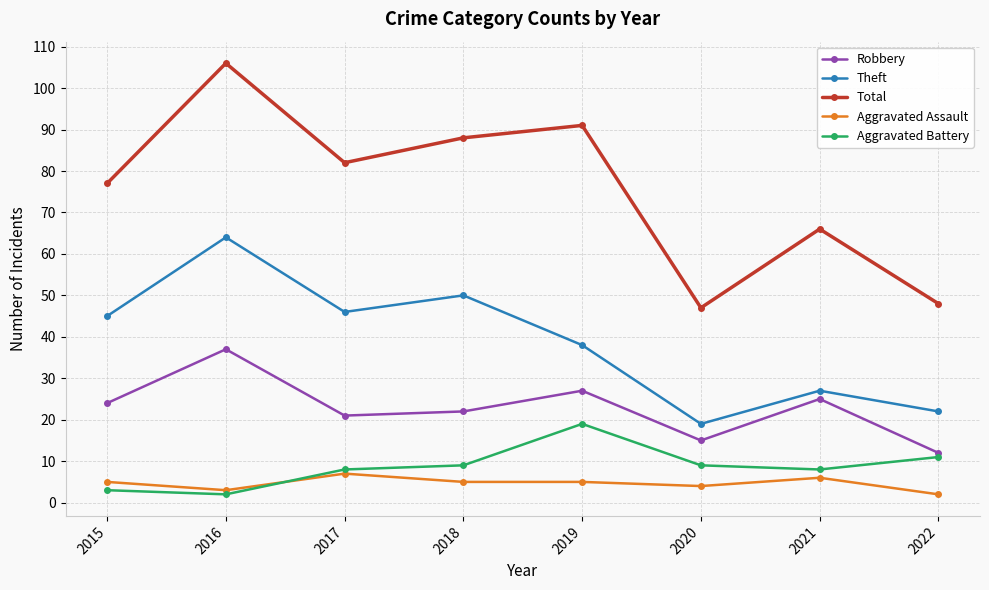

What is the difference between the second highest and second lowest values in the Theft series?

28